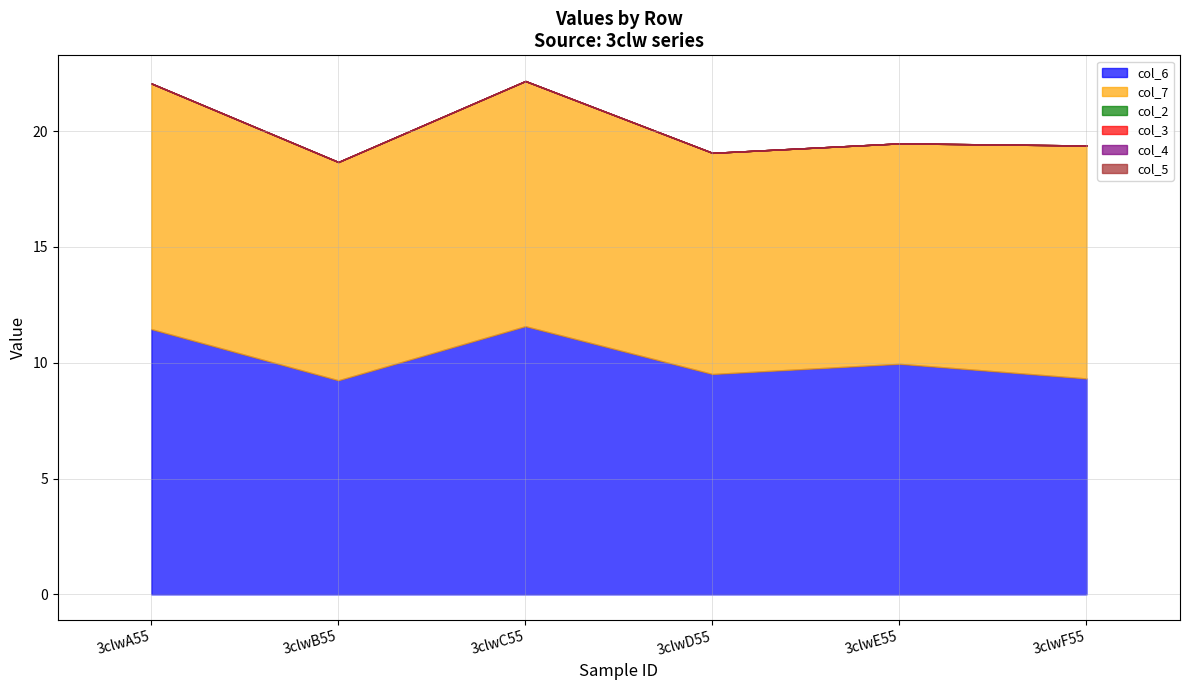

Which series changed the most between 3clwA55 and 3clwE55?

col_6